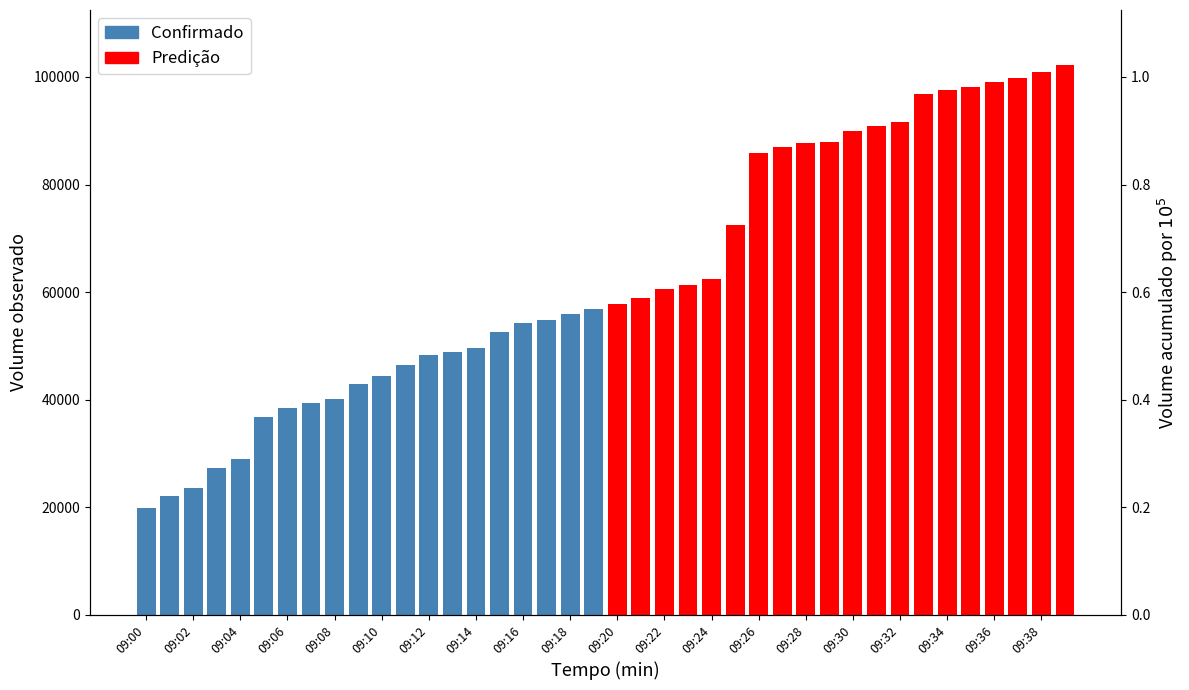

What is the value of the Confirmado bar at the 3rd from the left?

23549